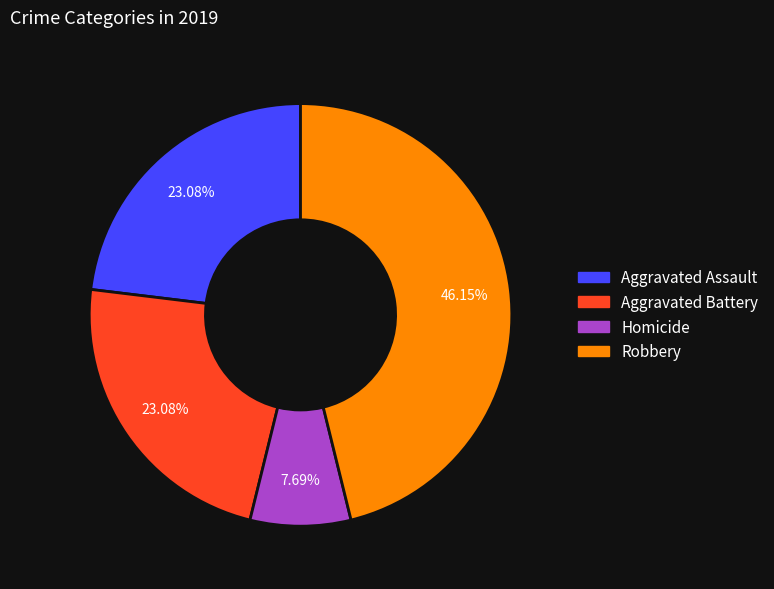

Does any single category account for the majority?

No